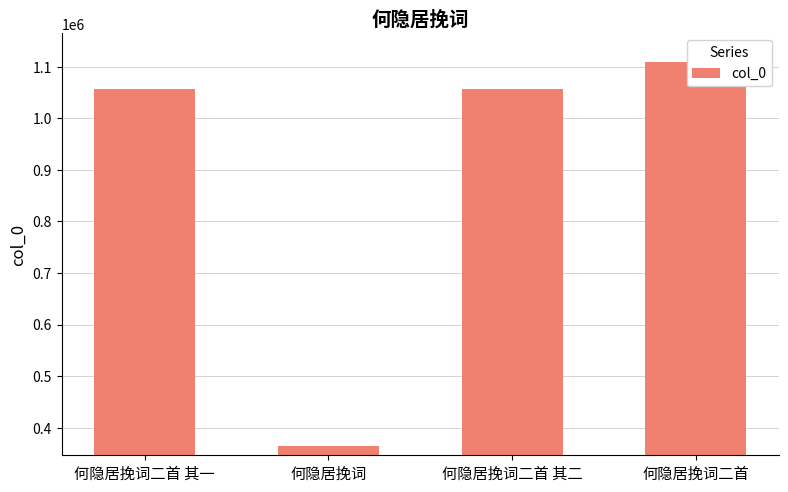

What is the greatest value displayed?

1109395